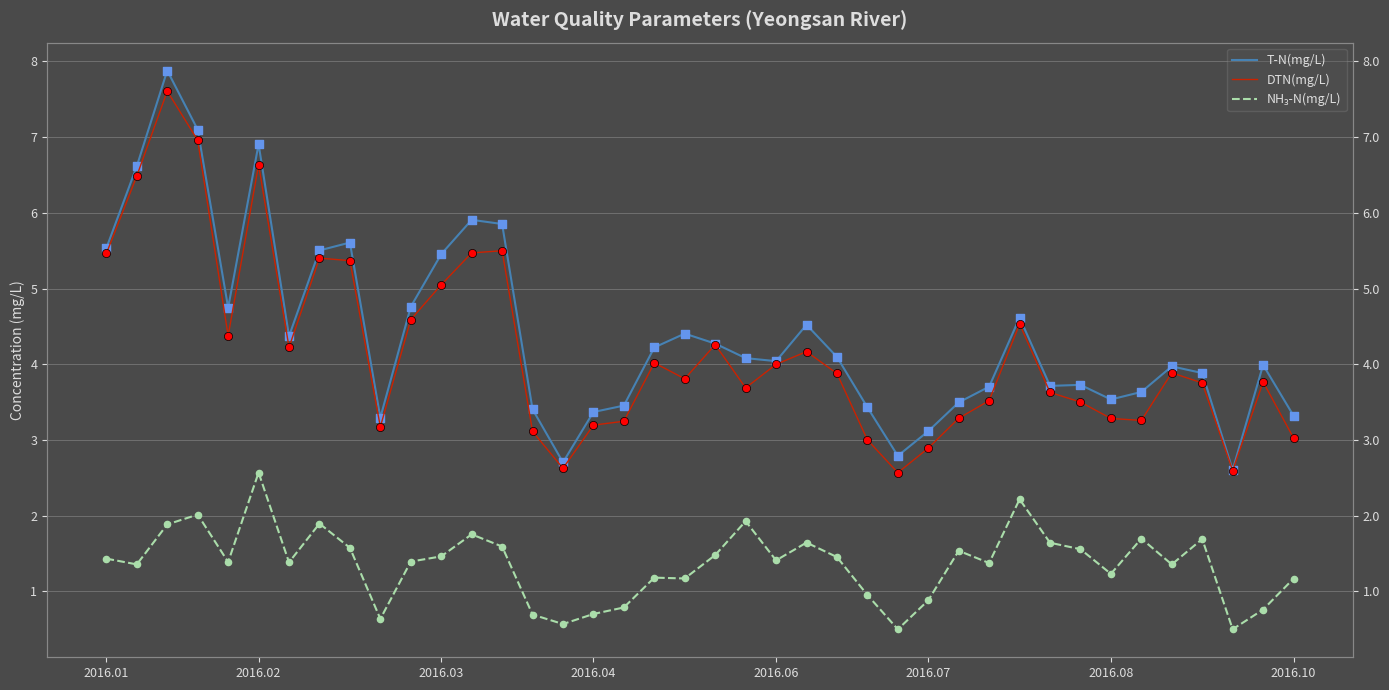

What are all the series names shown in the legend?

T-N(mg/L), DTN(mg/L), NH₃-N(mg/L)